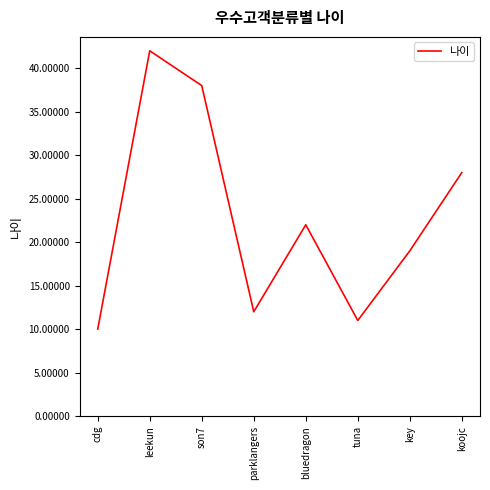

Which category has the lowest value across all series?

cdg